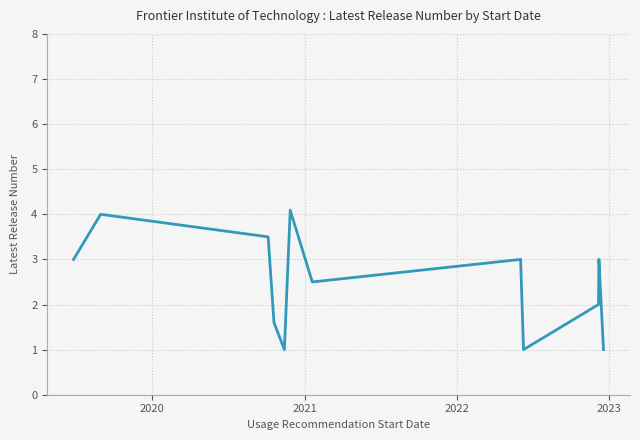

What is the maximum value shown in the chart?

4.1